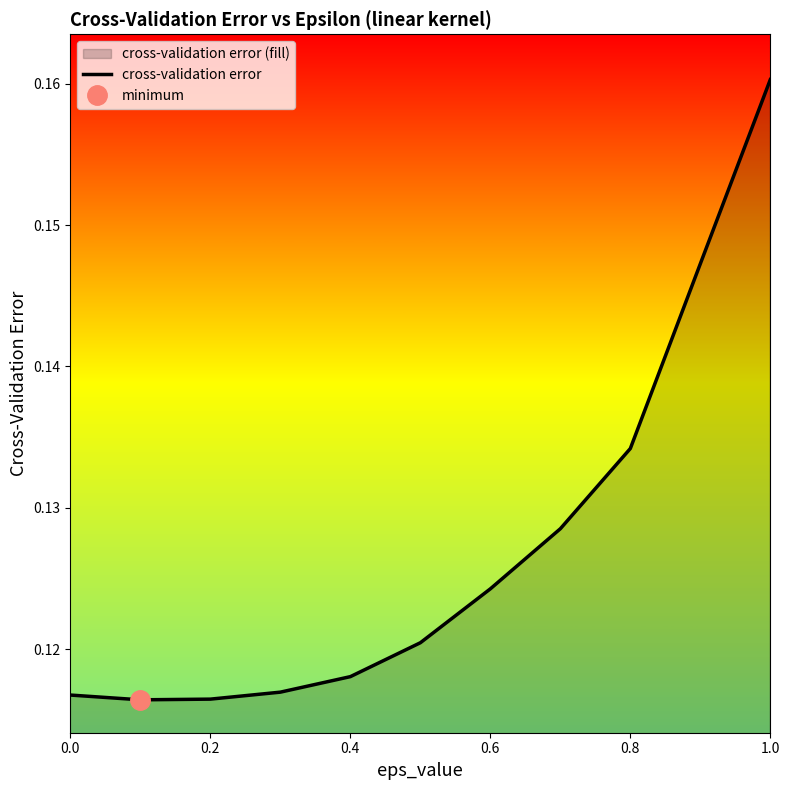

What is the minimum value shown in the chart?

0.1